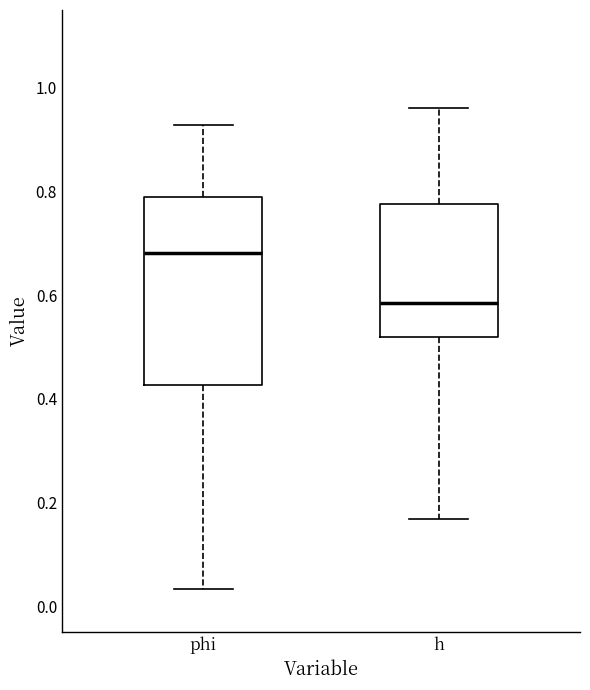

Where does the lower whisker of the box for h end on the y-axis? The values are not printed on the chart, so give them approximately, as read against the axis.

0.16